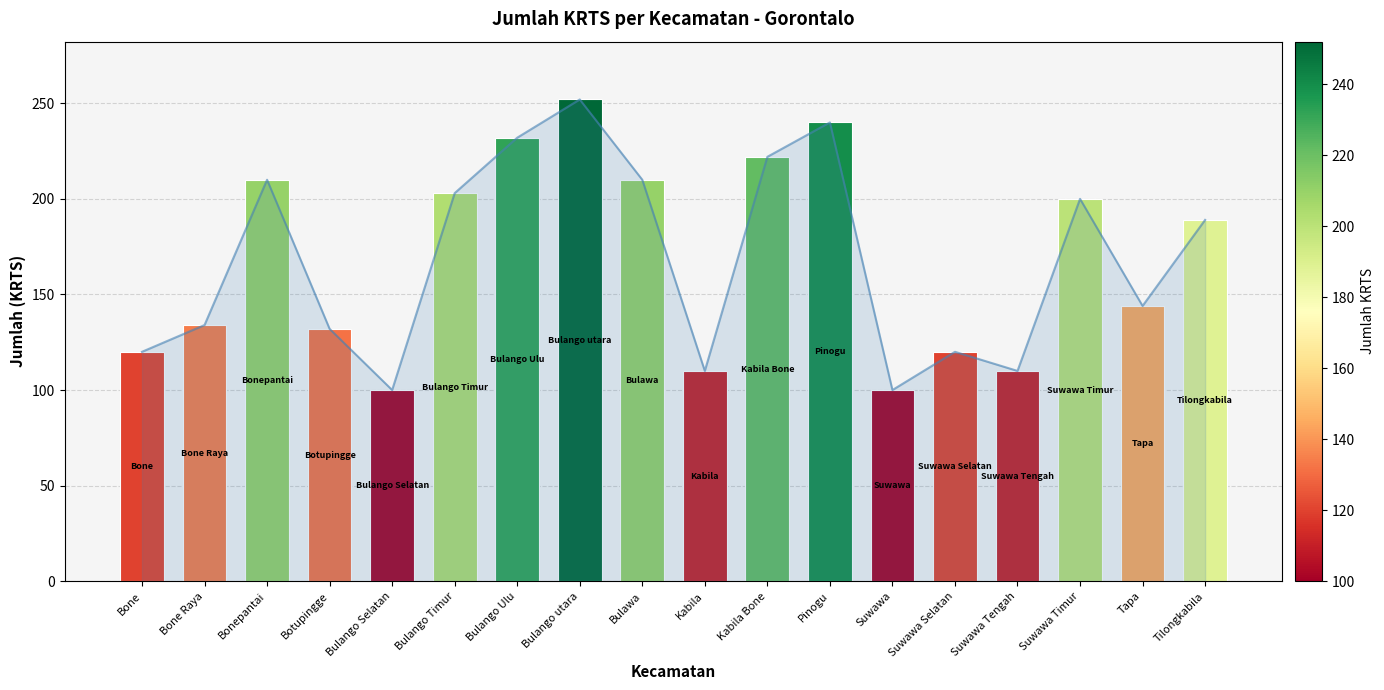

Is it true that the value at Bulango utara is 123?

False